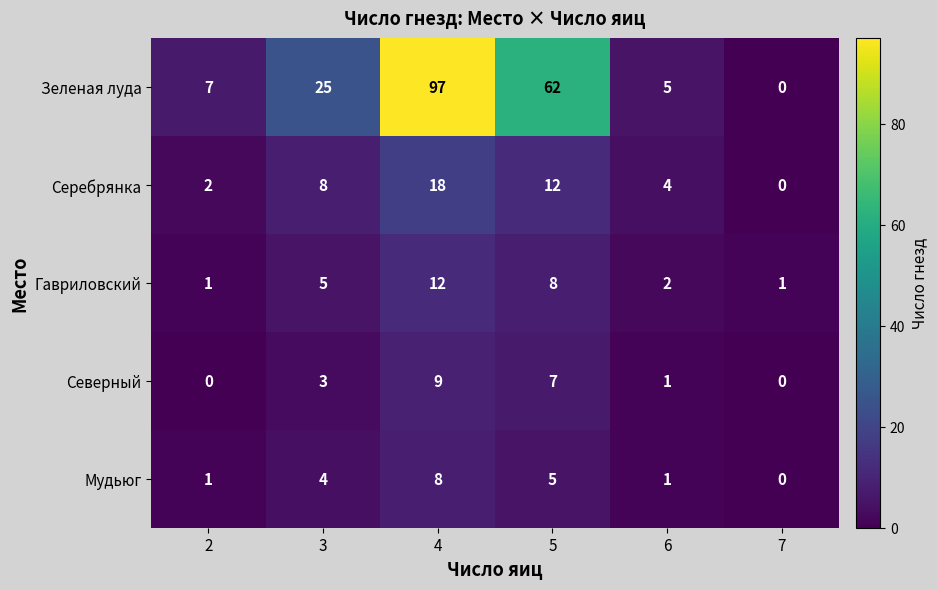

Reading left to right, what are all the values shown in this chart?

Зеленая луда: 2=7	3=25	4=97	5=62	6=5	7=0
Серебрянка: 2=2	3=8	4=18	5=12	6=4	7=0
Гавриловский: 2=1	3=5	4=12	5=8	6=2	7=1
Северный: 2=0	3=3	4=9	5=7	6=1	7=0
Мудьюг: 2=1	3=4	4=8	5=5	6=1	7=0